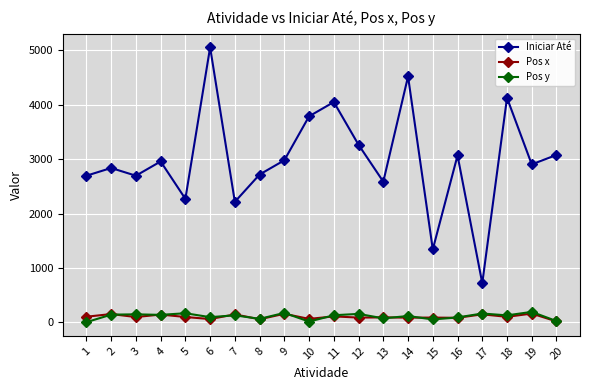

True or false: Pos x and Iniciar Até cross at least once.

False